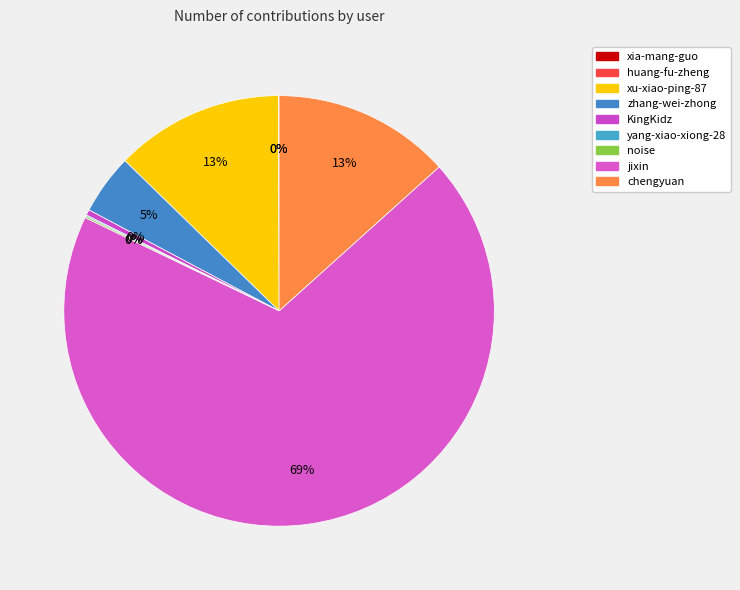

Which slice is the largest?

jixin